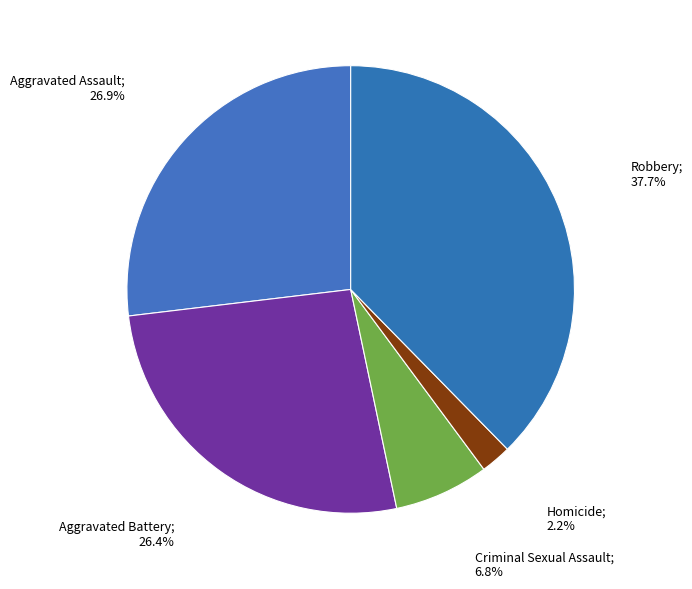

What is the largest slice in the pie chart?

Robbery